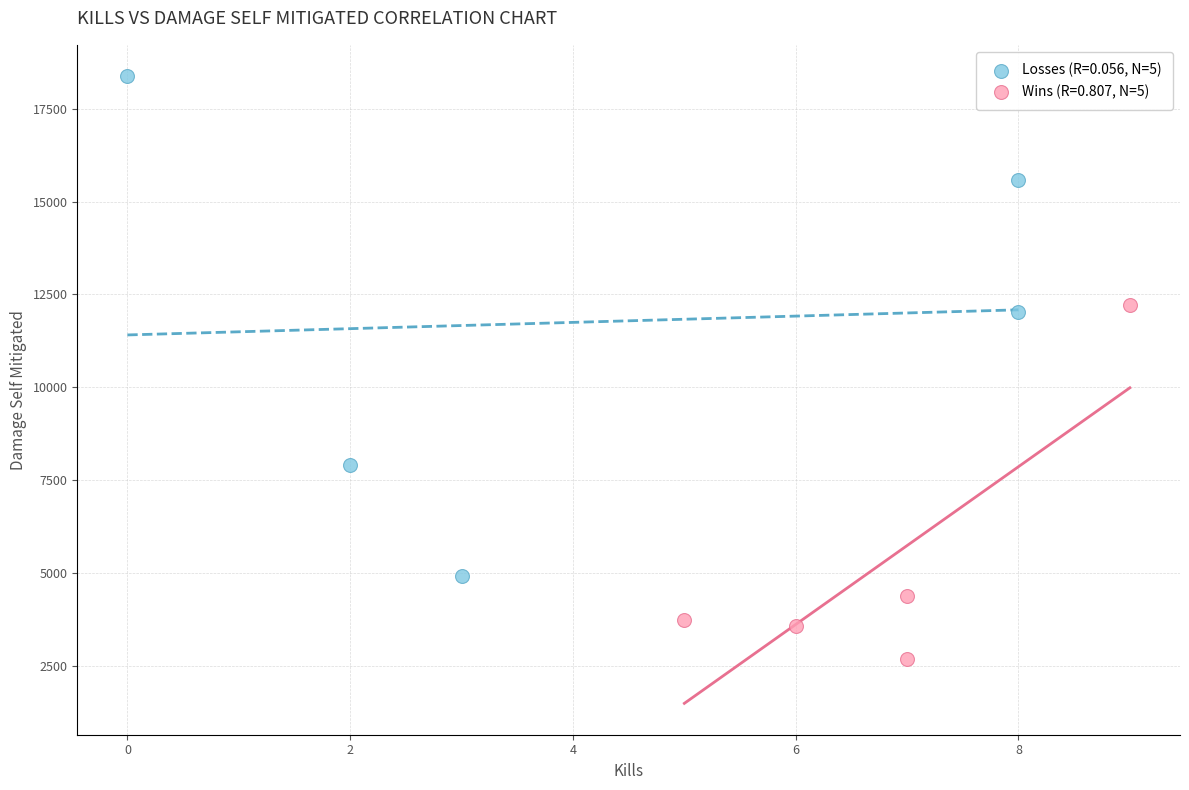

Which series reaches the maximum Y coordinate?

Losses (R=0.056, N=5)